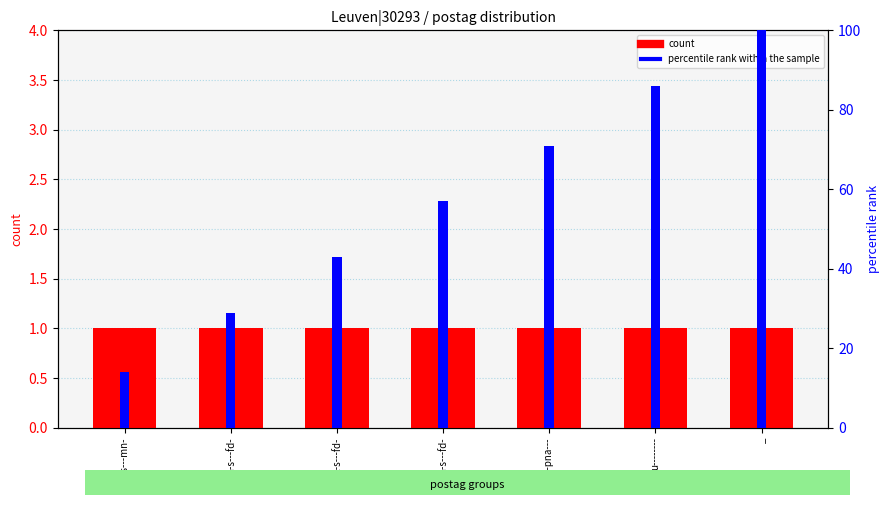

True or false: percentile rank within the sample has a value of 135.2 at u--------.

False